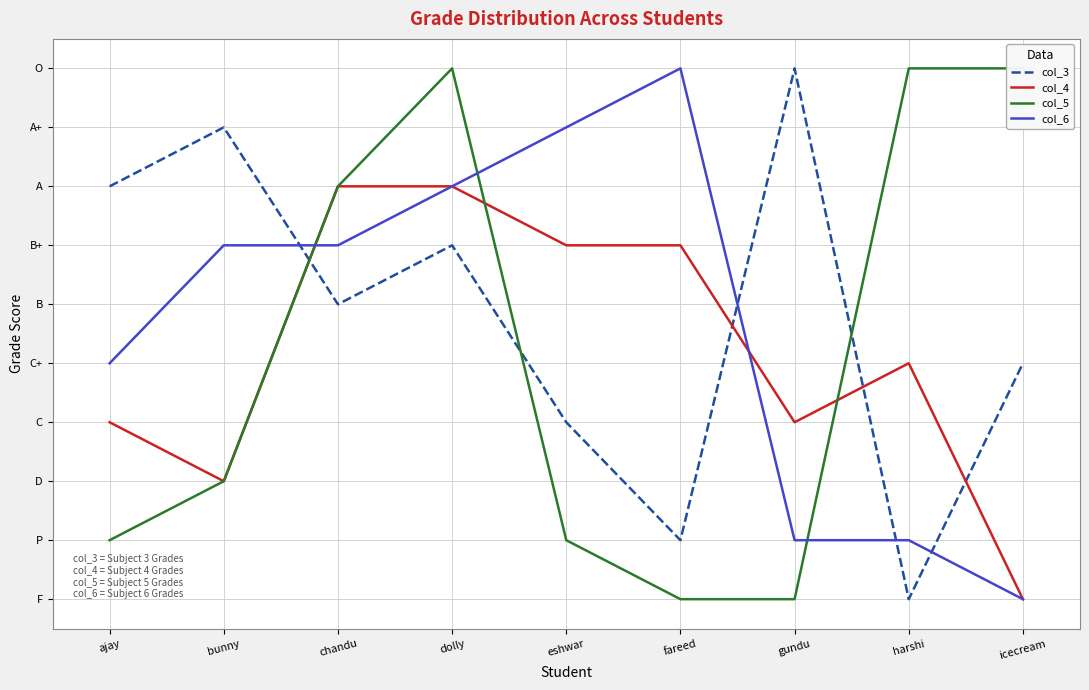

Is it true that col_4 equals 1 at icecream?

True